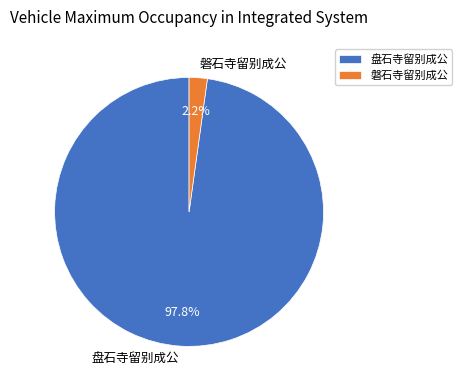

Which has a higher value, 盘石寺留别成公 or 磐石寺留别成公?

盘石寺留别成公